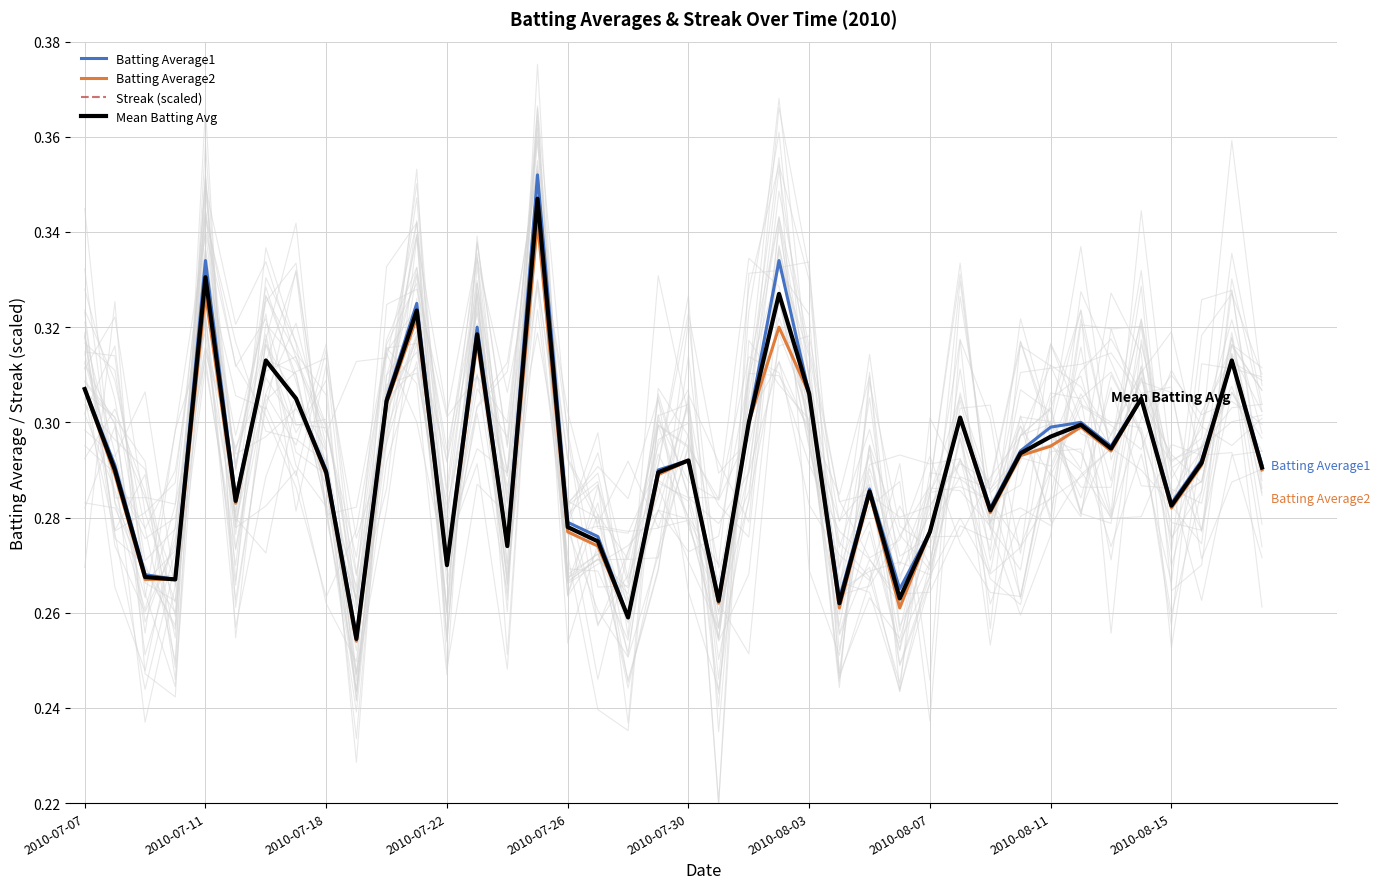

How many interior local peaks does the Batting Average1 series have?

12